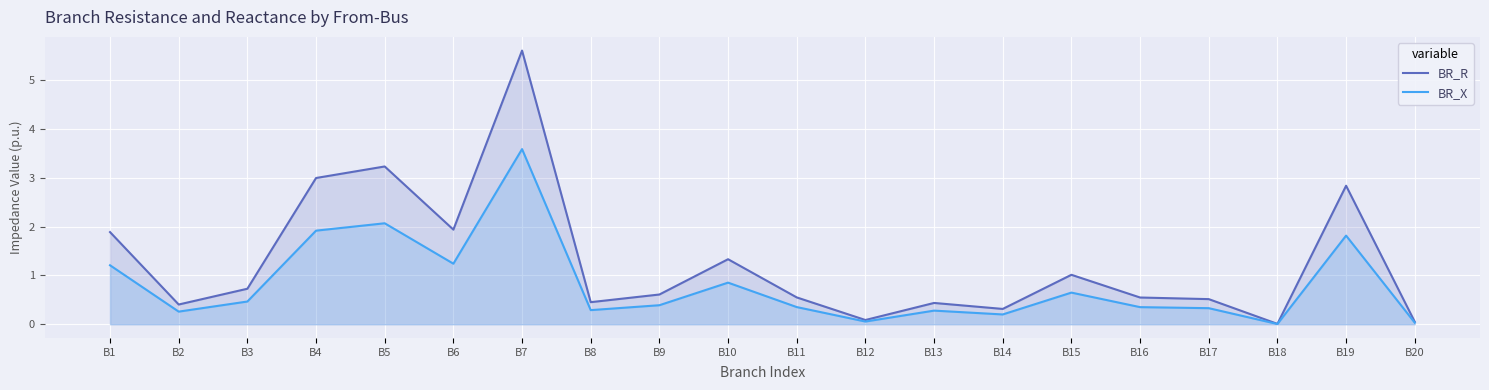

Rank the series by their average value, from highest to lowest.

BR_R, BR_X